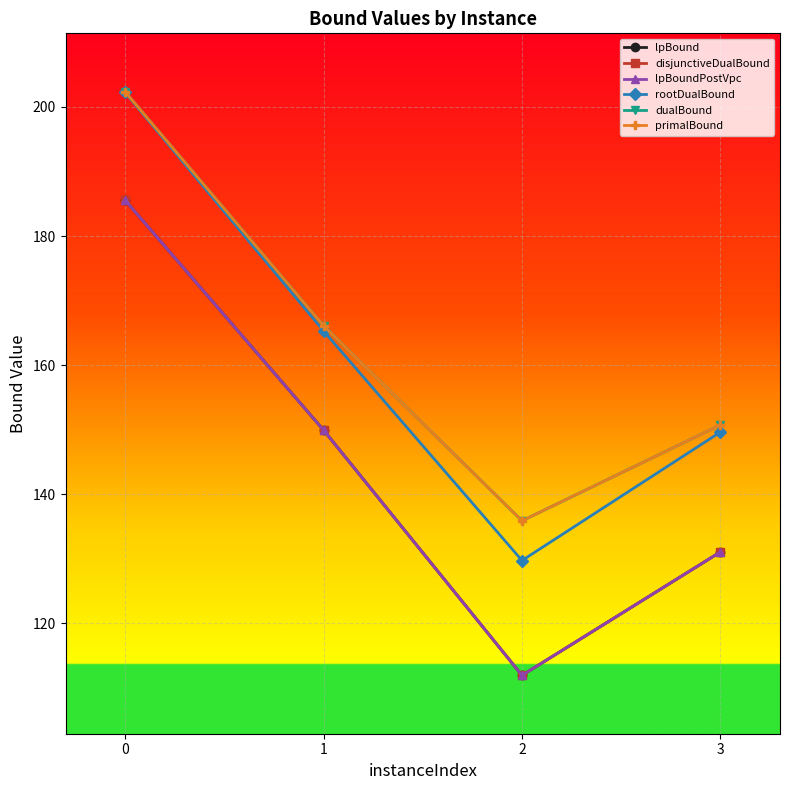

Where is primalBound nearest to the value 169?

1